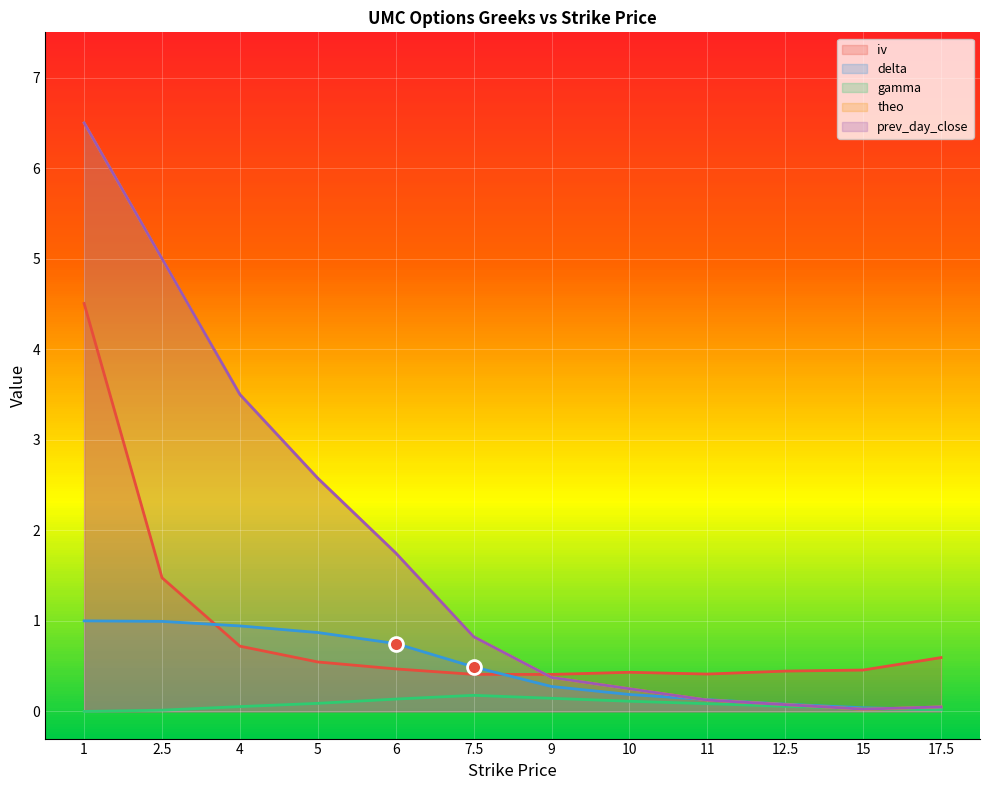

Reading left to right, extract all data points from this chart.

iv: 1=4.5	2.5=1.5	4=0.7	5=0.5	6=0.5	7.5=0.4	9=0.4	10=0.4	11=0.4	12.5=0.4	15=0.5	17.5=0.6
delta: 1=1.0	2.5=1.0	4=0.9	5=0.9	6=0.7	7.5=0.5	9=0.3	10=0.2	11=0.1	12.5=0.1	15=0.0	17.5=0.0
gamma: 1=0.0	2.5=0.0	4=0.1	5=0.1	6=0.1	7.5=0.2	9=0.1	10=0.1	11=0.1	12.5=0.1	15=0.0	17.5=0.0
theo: 1=6.5	2.5=5.0	4=3.5	5=2.6	6=1.8	7.5=0.8	9=0.4	10=0.2	11=0.1	12.5=0.1	15=0.0	17.5=0.1
prev_day_close: 1=6.5	2.5=5.0	4=3.5	5=2.6	6=1.8	7.5=0.8	9=0.4	10=0.2	11=0.1	12.5=0.1	15=0.0	17.5=0.1